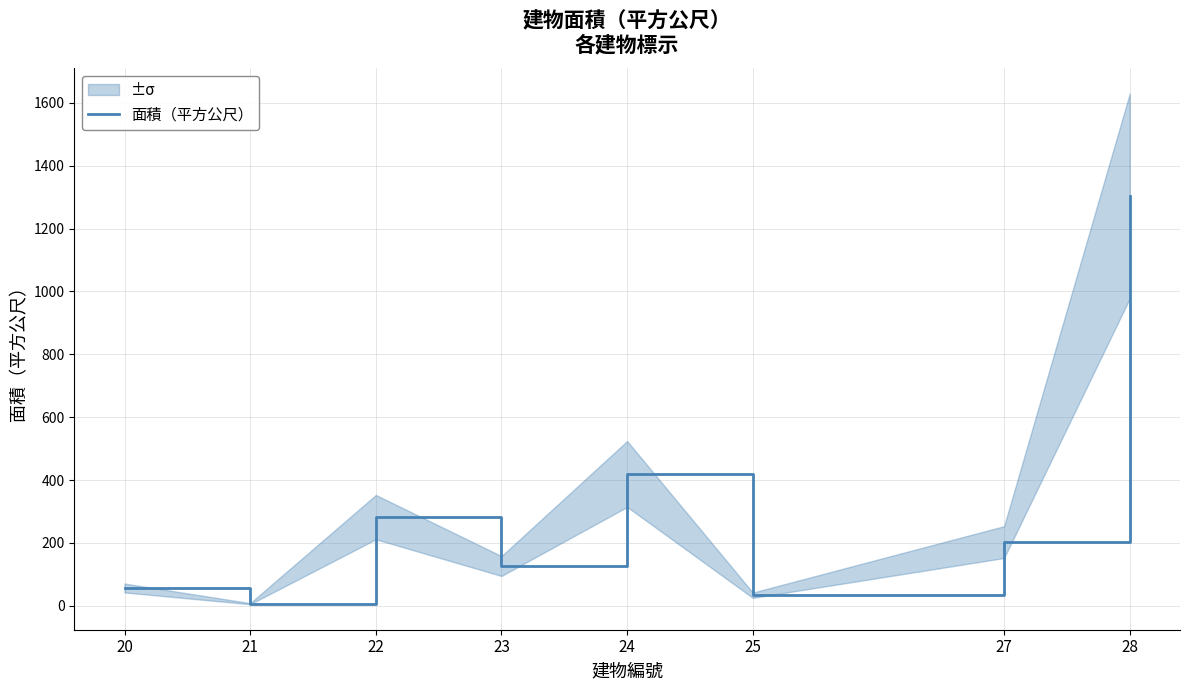

True or false: the data shows 33.6 at 25.

True